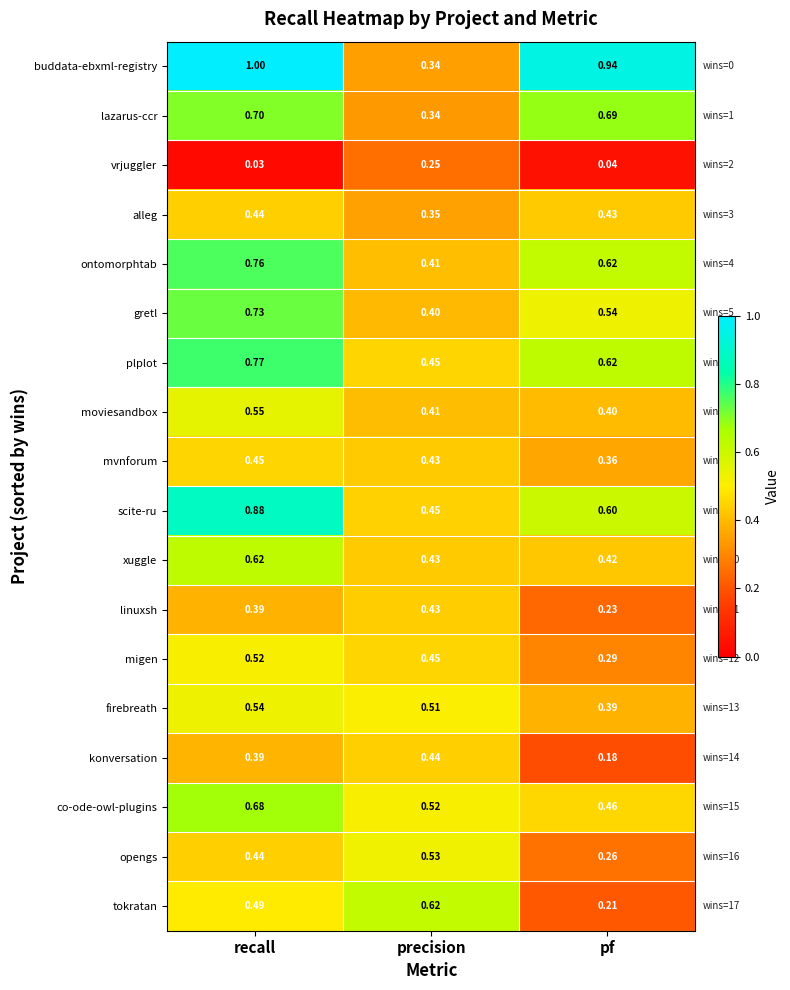

Where is firebreath nearest to the value 0?

pf